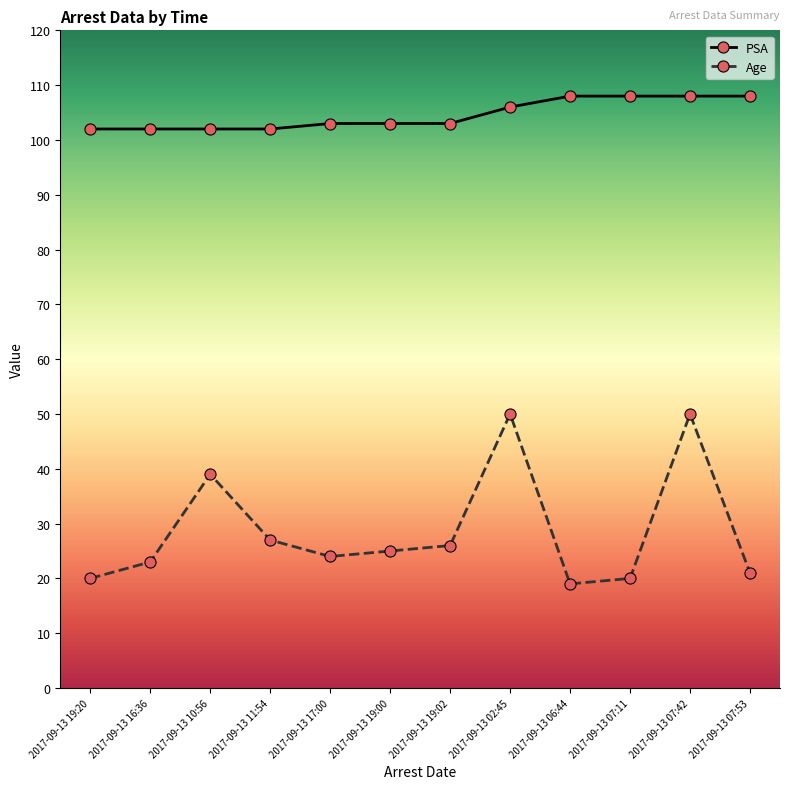

True or false: Age and PSA intersect in this chart.

False